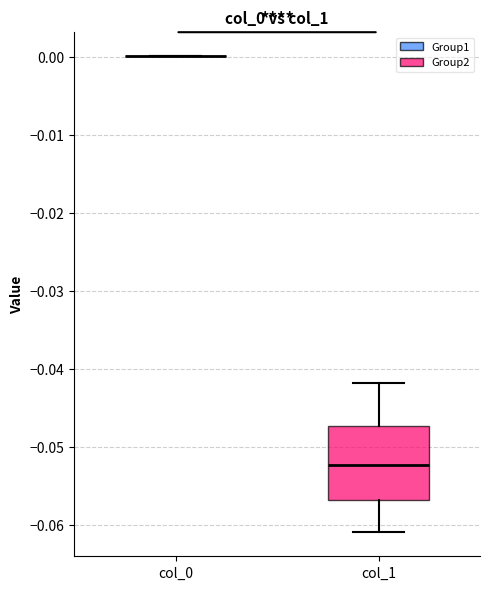

Reading left to right, transcribe this box plot: for each box, give where its median line is, the range the box spans, and where its two whiskers end, as read against the y-axis. The values are not printed on the chart, so give them approximately, as read against the axis.

col_0: box collapsed to a line at 0.000, whiskers 0.000 to 0.000
col_1: median -0.052, box -0.057 to -0.047, whiskers -0.061 to -0.042